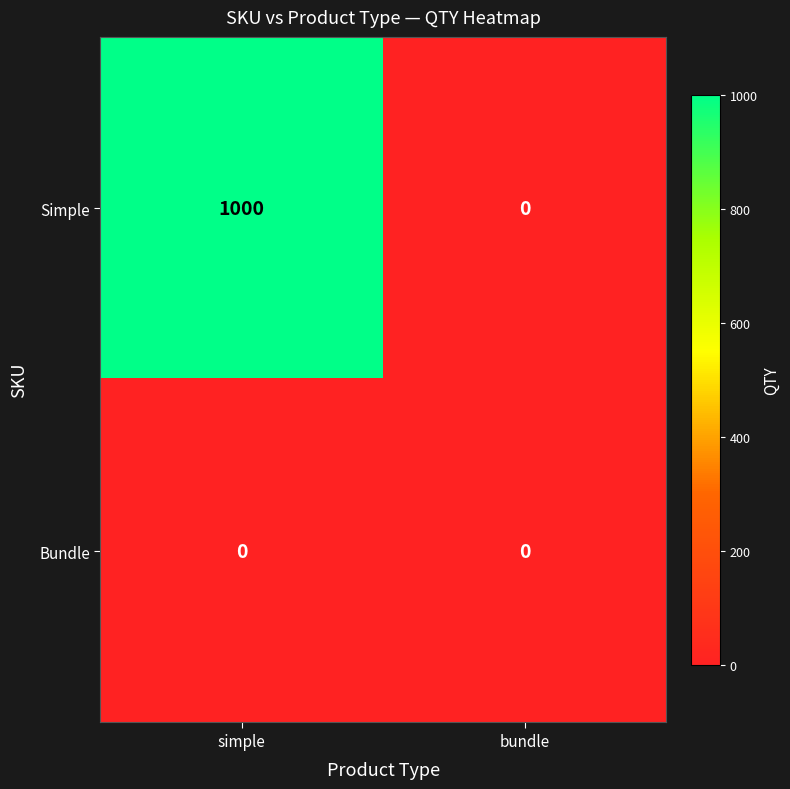

At which category does the chart reach its peak across all series?

simple